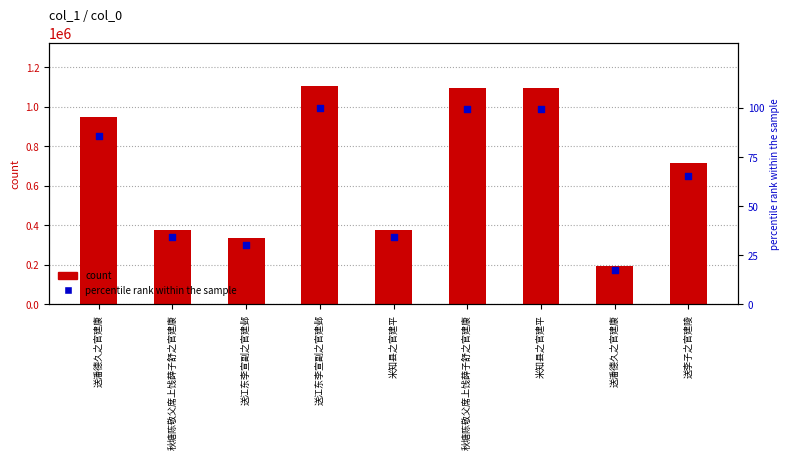

What are all the series names shown in the legend?

count, percentile rank within the sample